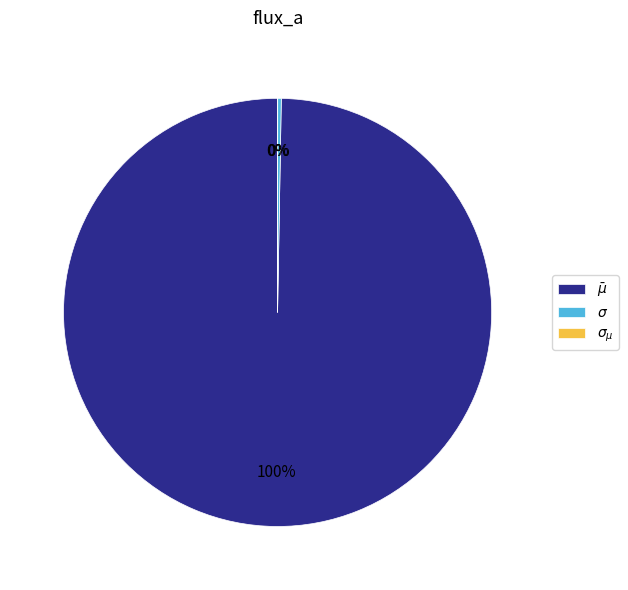

True or false: $\bar\mu$ accounts for 100% of the total.

True